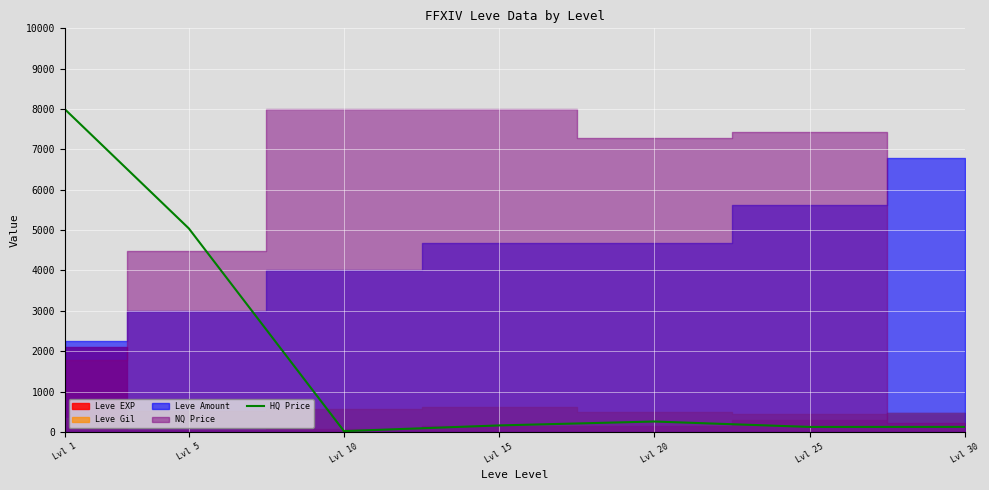

Approximately how many times larger is the value at Lvl 5 compared to Lvl 20?

19.5